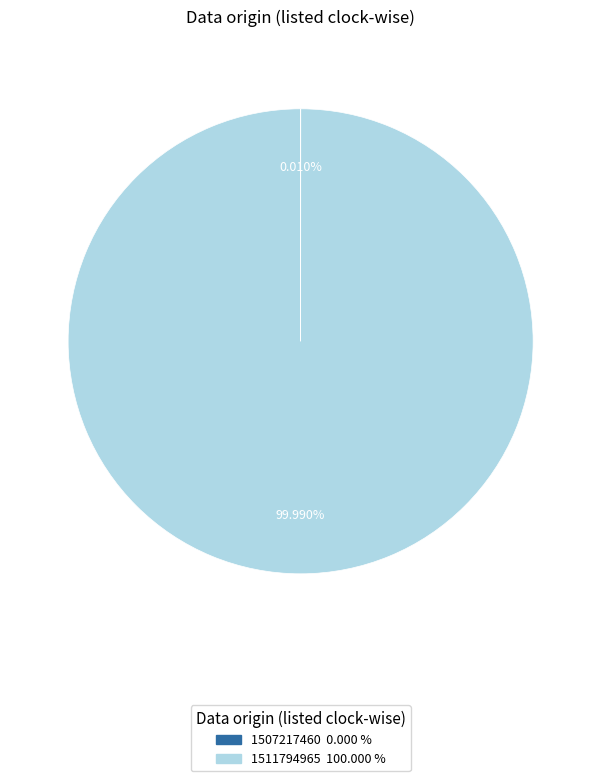

Which category accounts for the majority?

1511794965